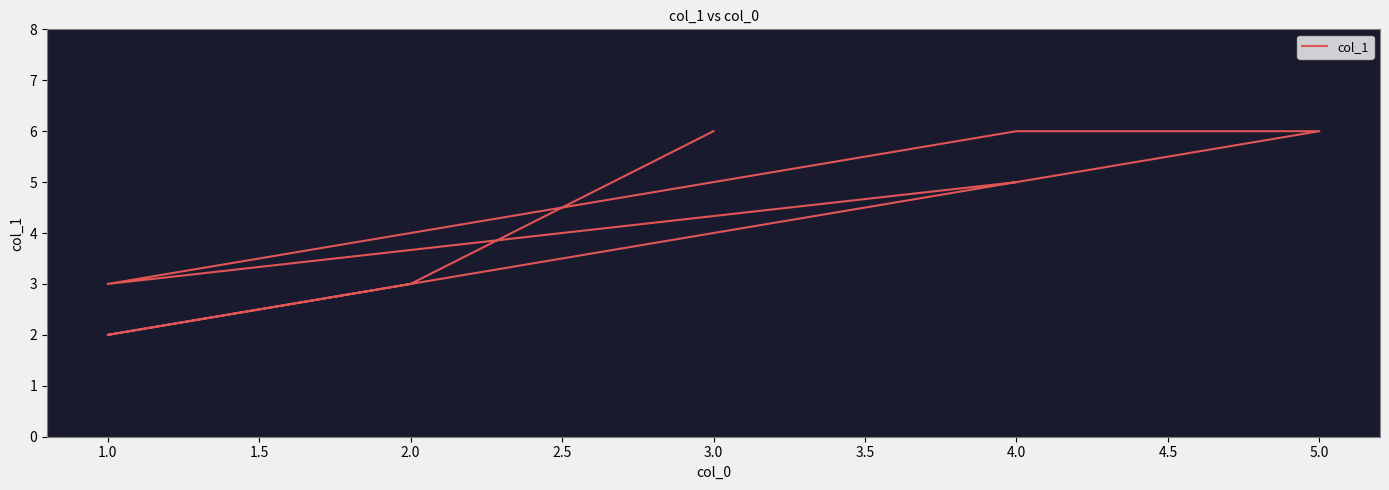

Which has a higher value, 1.0 or 3.0?

3.0